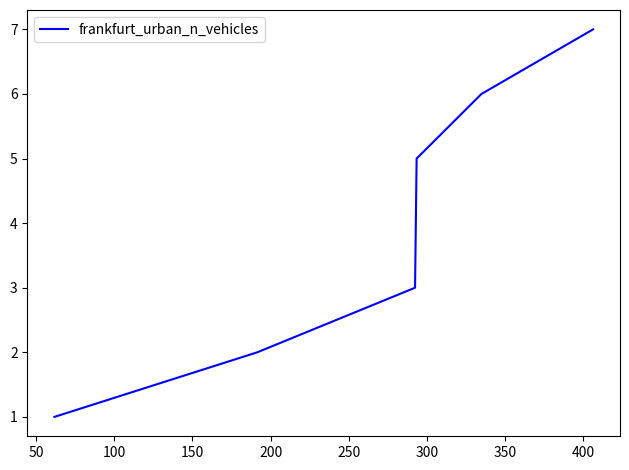

Reading left to right, what are all the values shown in this chart?

1	2	3	4	5	6	7